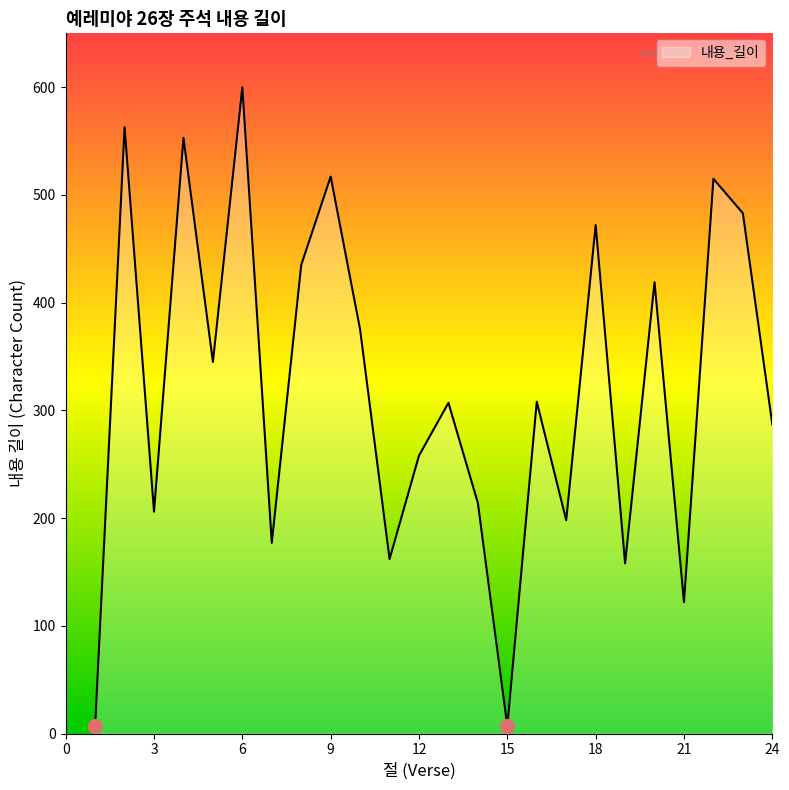

True or false: there are more than 2 points higher than both neighbors.

True